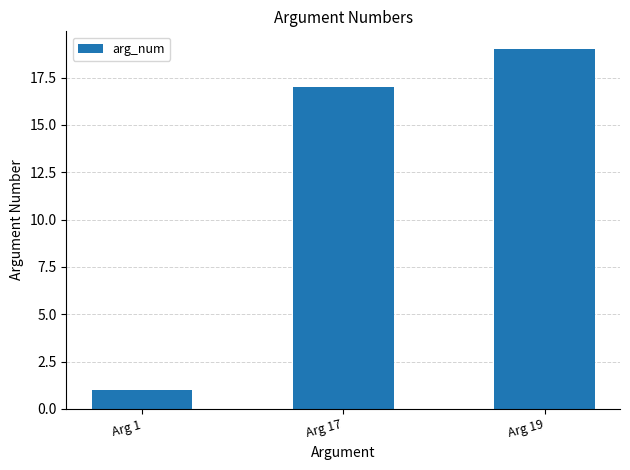

The chart shows a value of 17 at Arg 17. True or false?

True